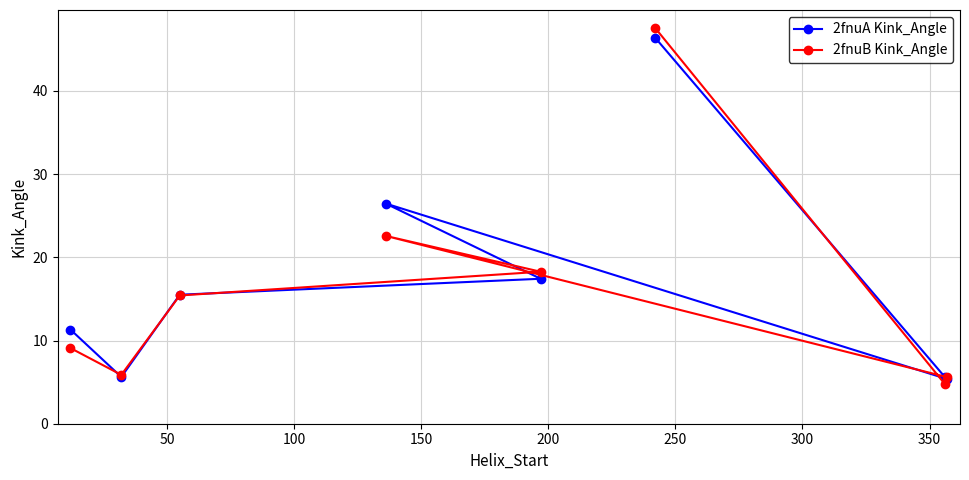

Reading left to right, list all the values displayed in this chart.

2fnuA Kink_Angle: 11.3	5.6	15.5	26.5	17.4	46.4	5.6	5.4
2fnuB Kink_Angle: 9.1	5.9	15.4	22.6	18.3	47.6	4.8	5.6